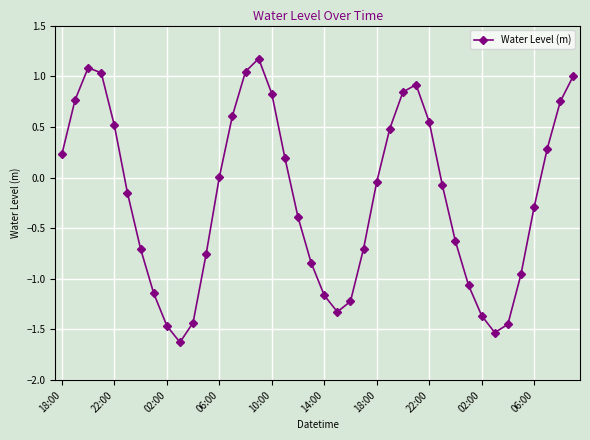

How many interior local valleys (lower than both neighbors) does the data have?

3